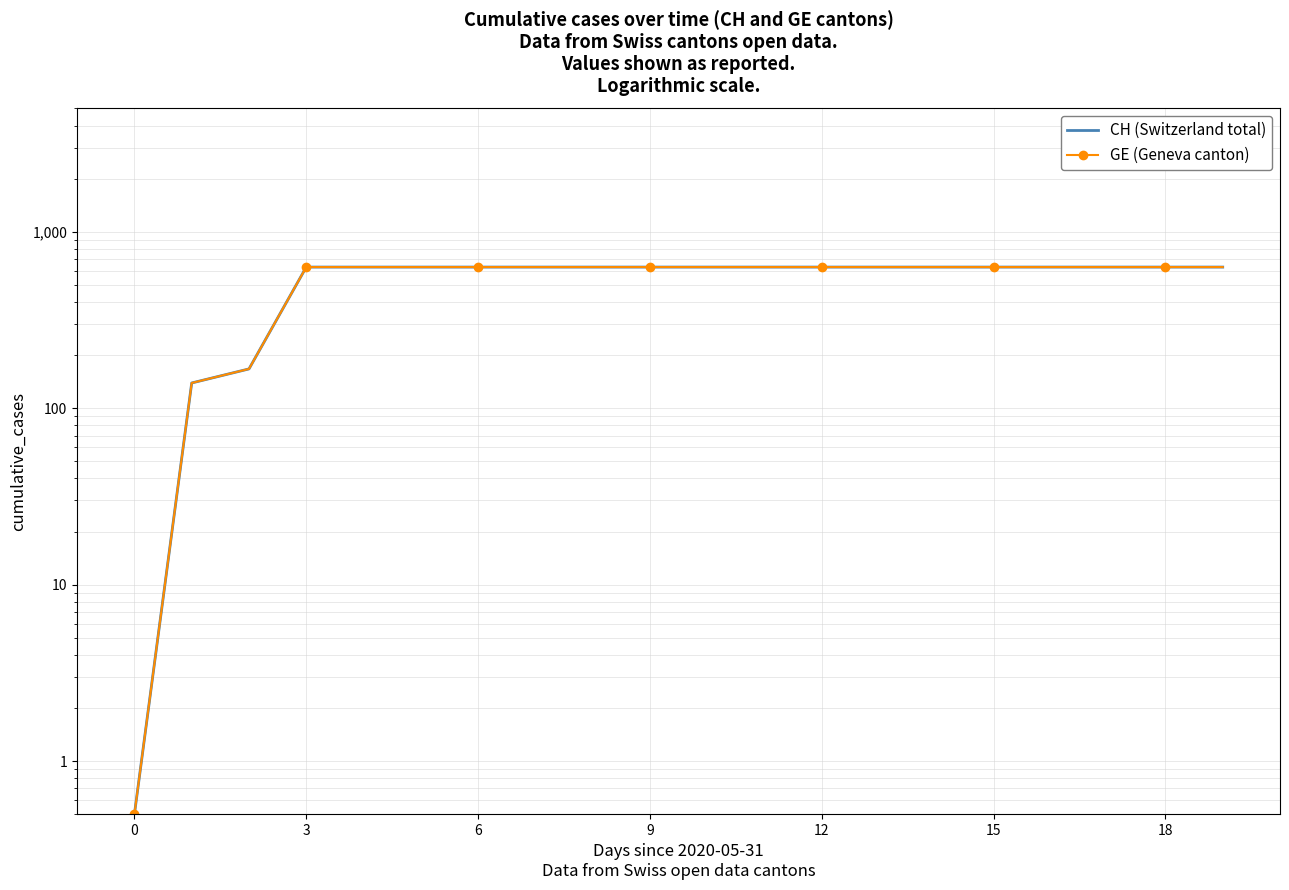

What is the maximum value for CH (Switzerland total)?

631.0